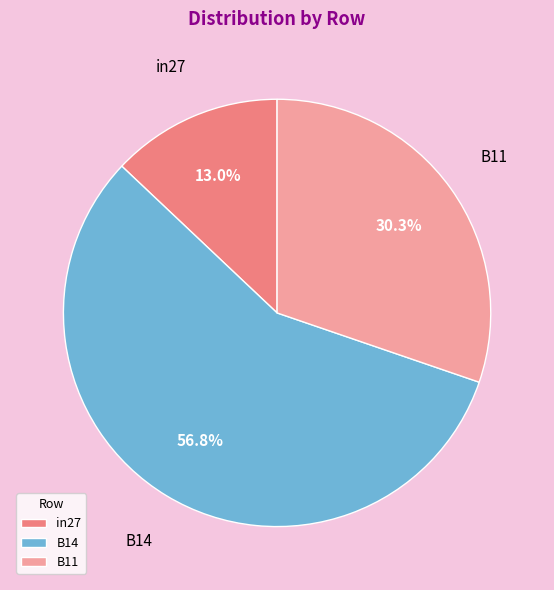

What is the majority slice?

B14